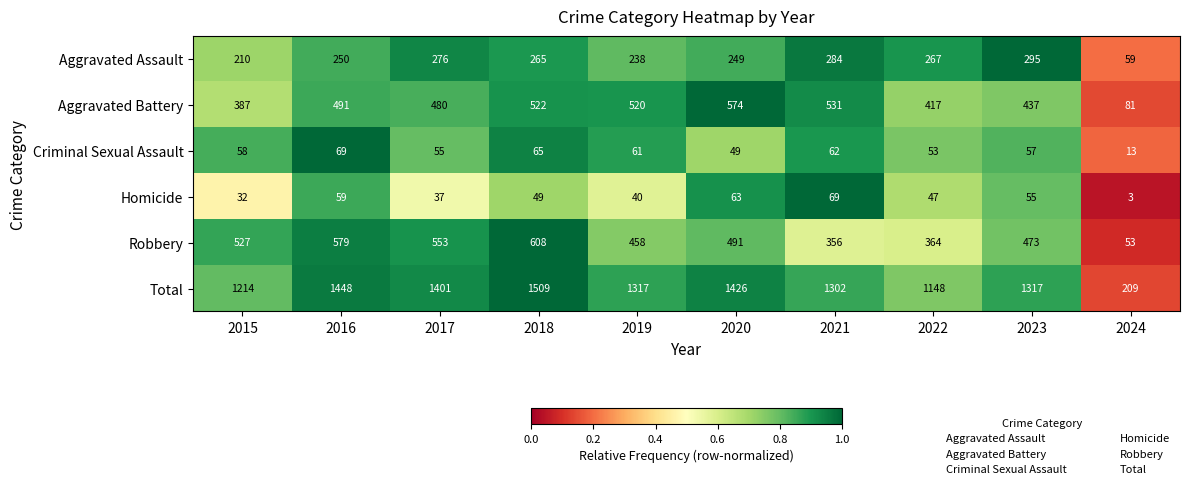

What is the greatest value displayed?

1509